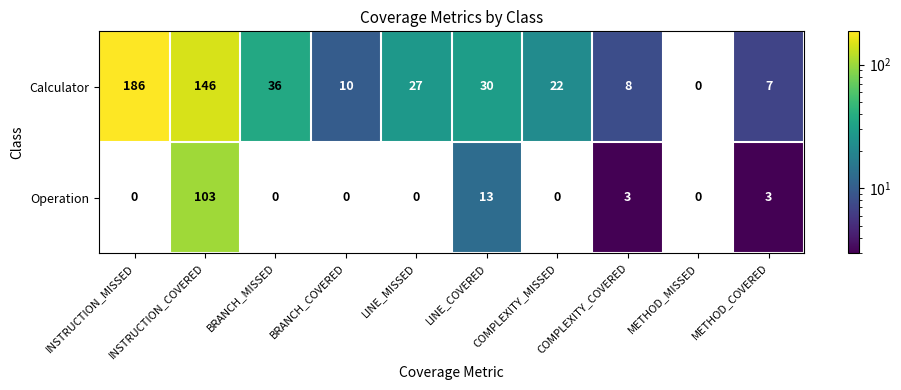

At which label does Operation reach its peak?

INSTRUCTION_COVERED